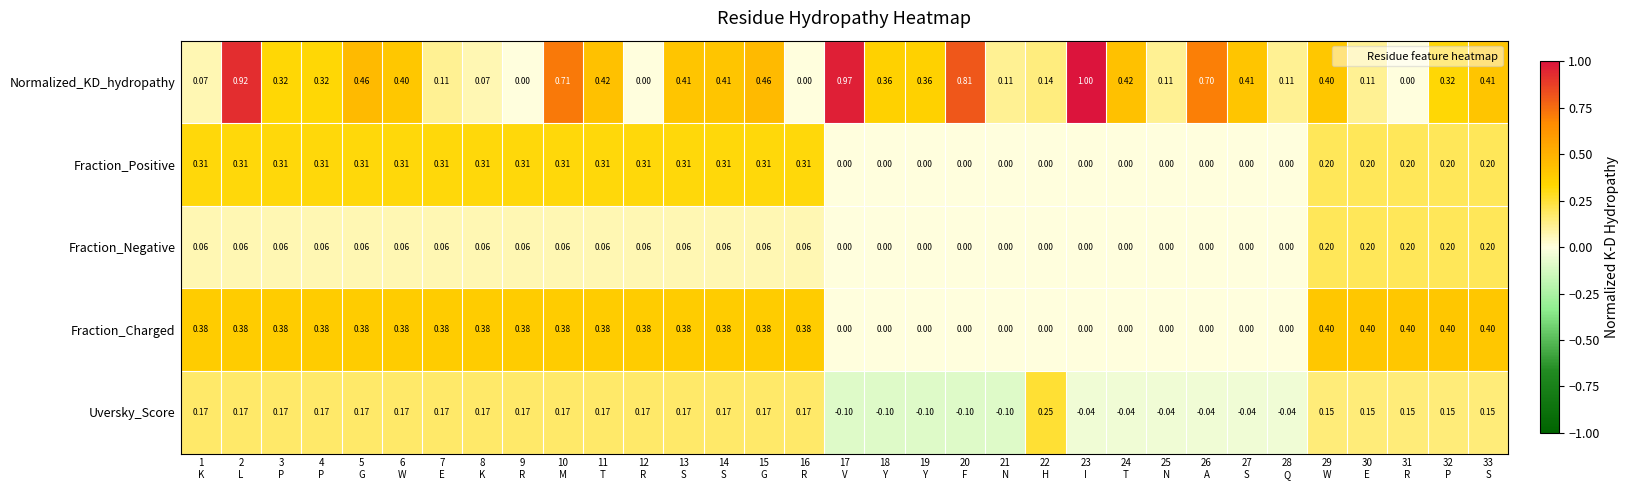

How many series are shown in this chart?

5